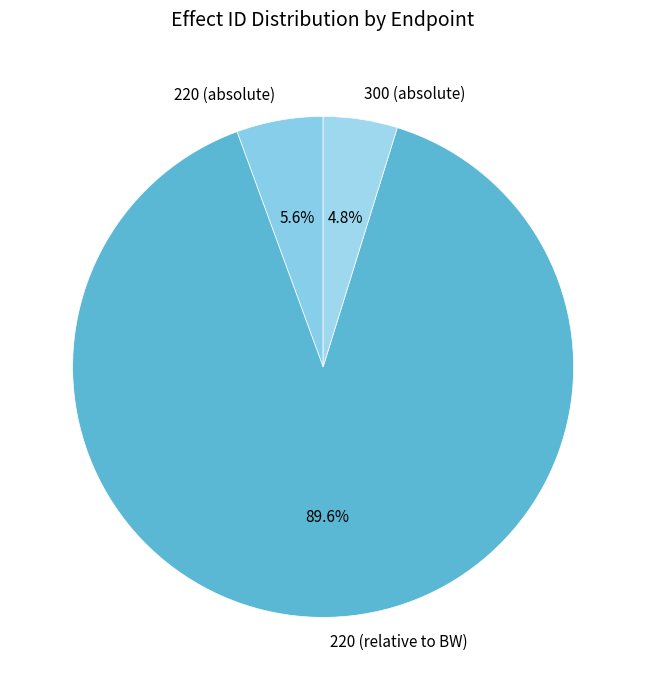

Is it true that 220 (absolute) is 11% of the pie?

False